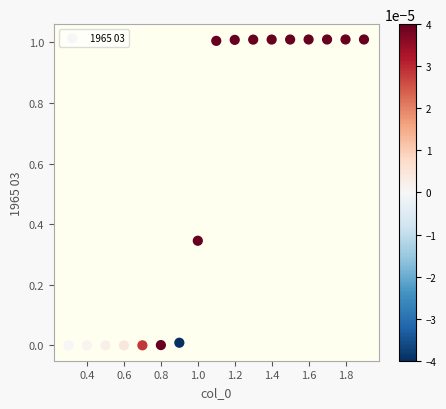

What is the range of Y values (max minus min)?

1.0